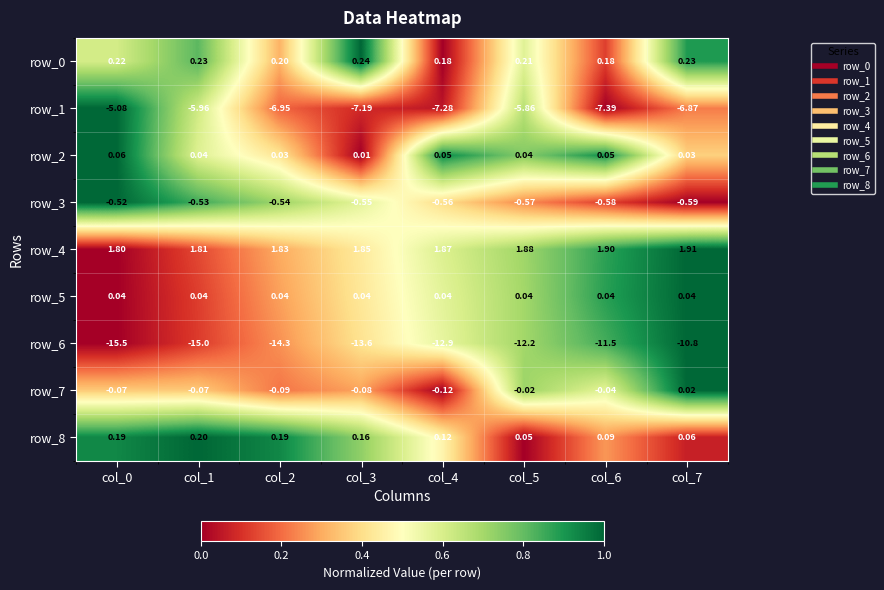

Which series has the widest spread of values?

row_6